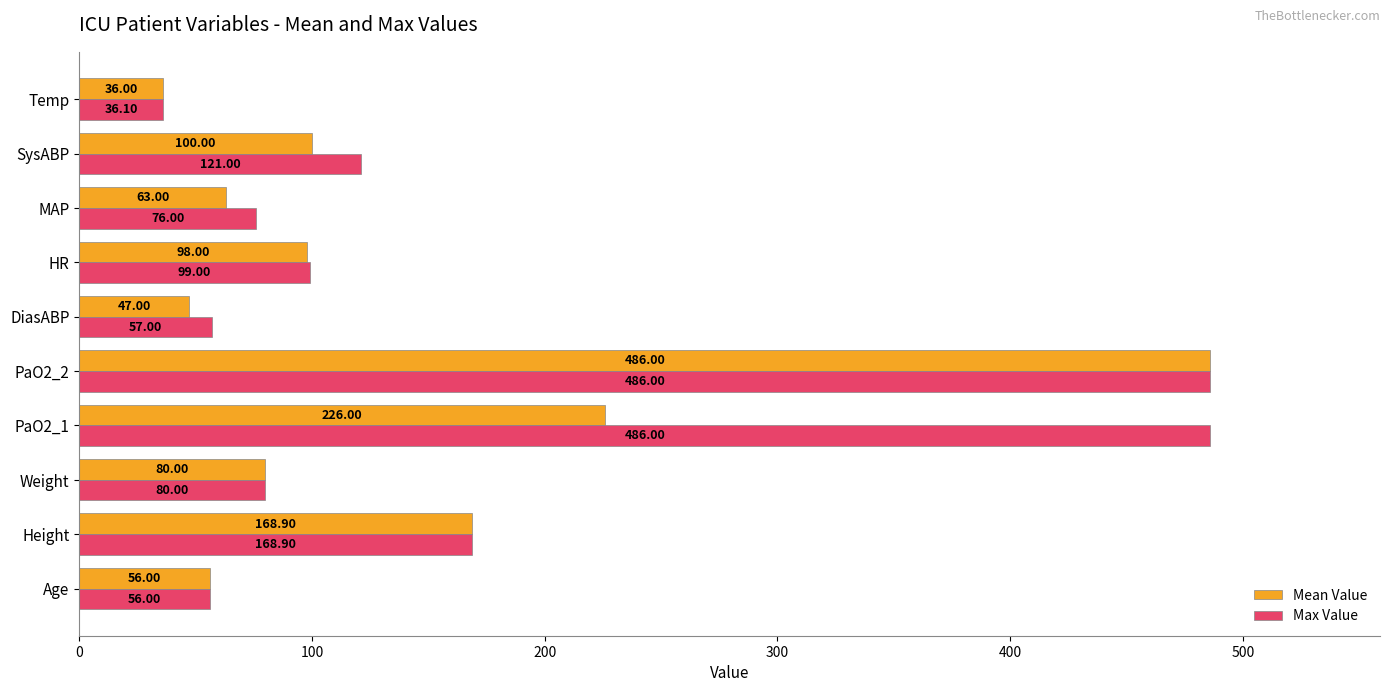

At how many categories does at least one series exceed 156?

3